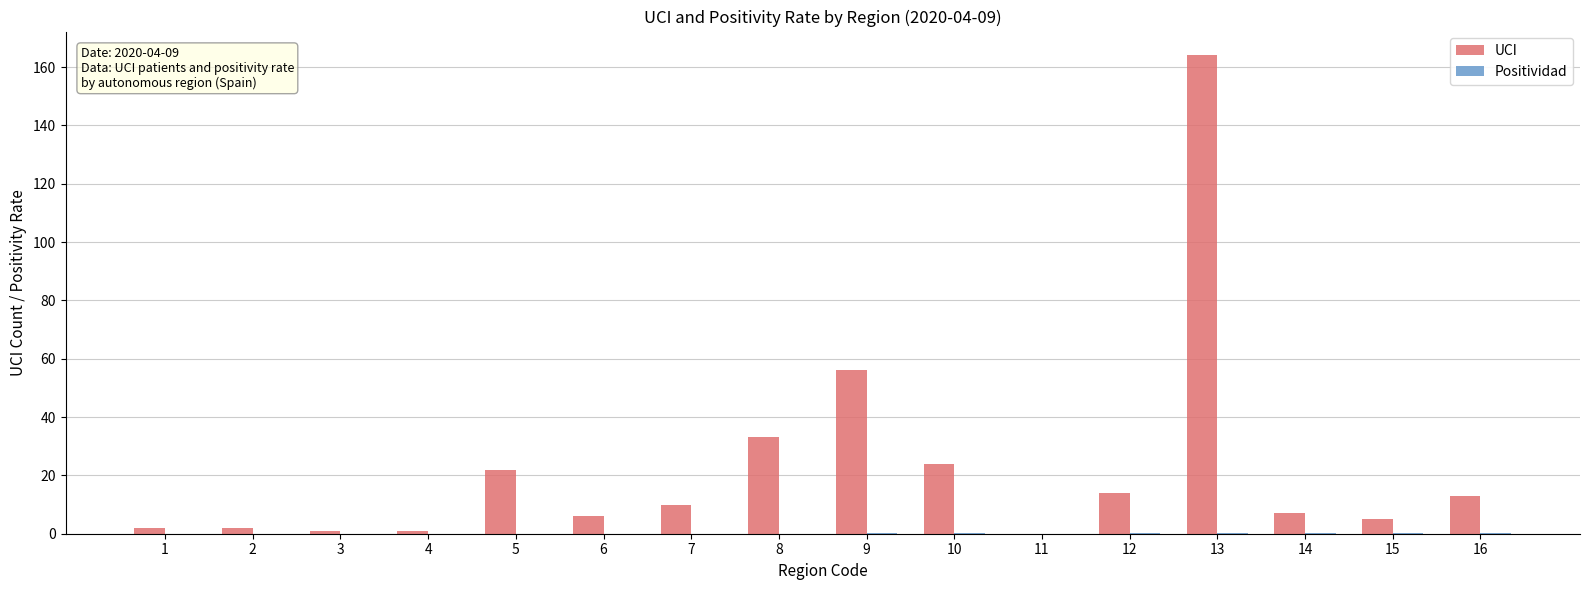

The UCI series shows 5.0 at 15. True or false?

True